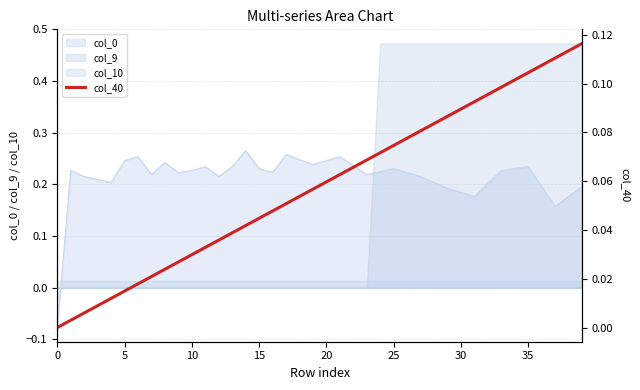

Which series ends up on top after the final intersection of col_10 and col_9?

col_9